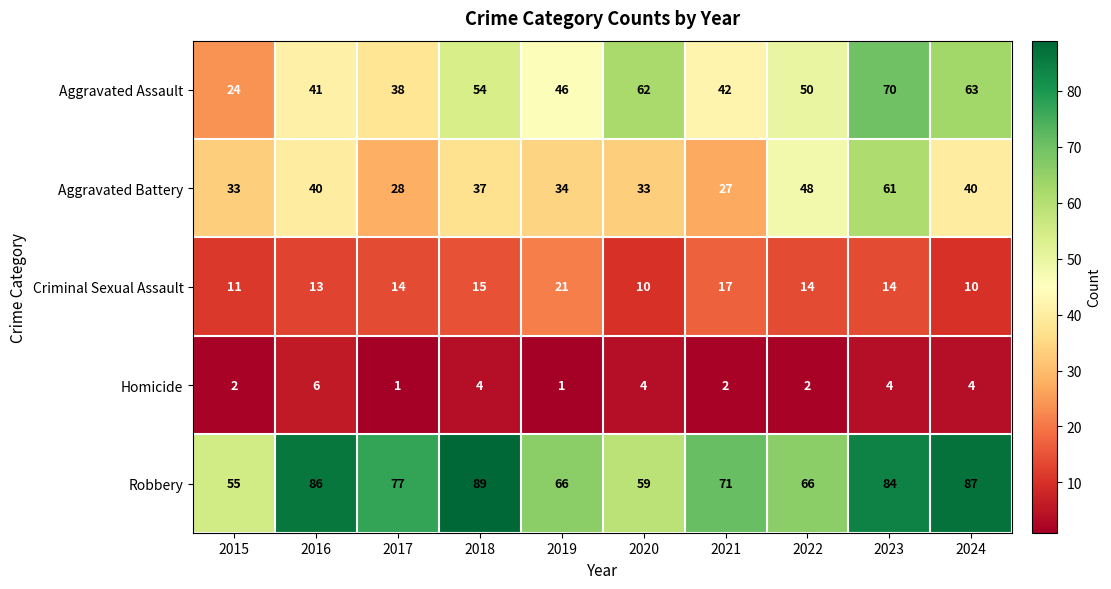

At which label does Robbery reach its peak?

2018